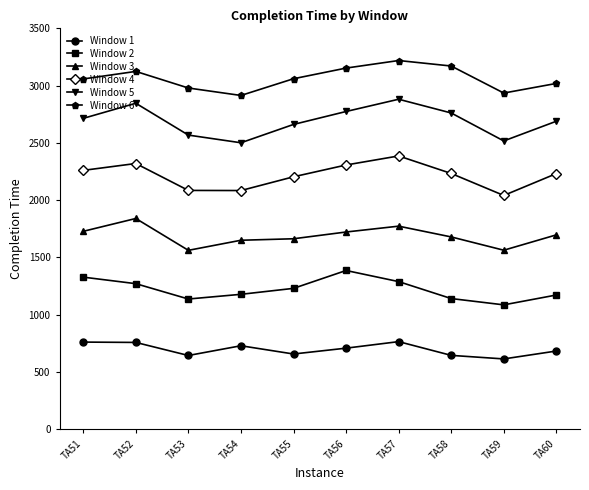

What are all the series names shown in the legend?

Window 1, Window 2, Window 3, Window 4, Window 5, Window 6